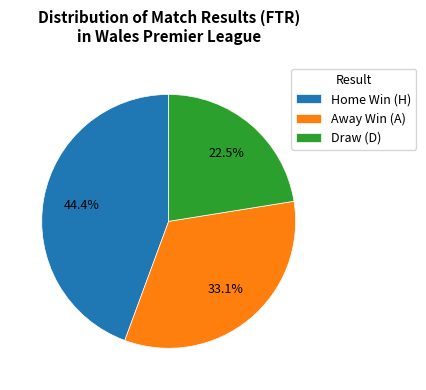

How much of the chart is everything except Away Win (A)?

66.9%